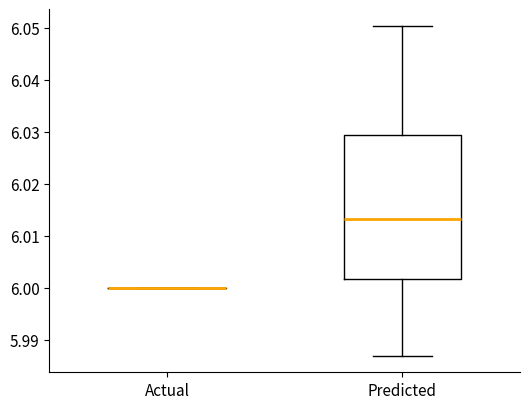

Reading left to right, read every box against the y-axis: the position of its median line, the range the box covers, and the ends of its whiskers. The values are not printed on the chart, so give them approximately, as read against the axis.

Actual: box collapsed to a line at 6.000, whiskers 6.000 to 6.000
Predicted: median 6.013, box 6.002 to 6.029, whiskers 5.987 to 6.050